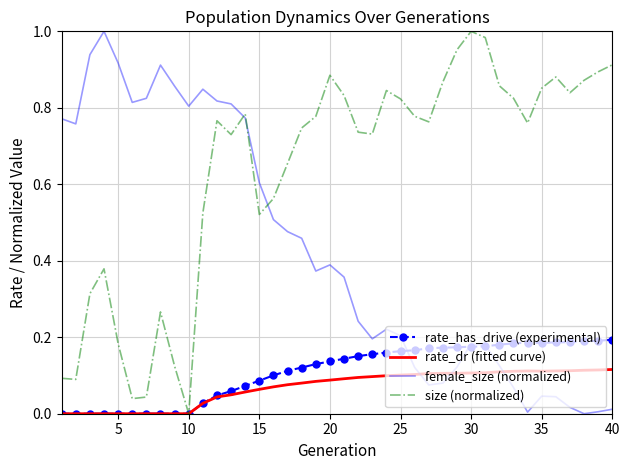

Which series has the largest total across all categories?

size (normalized)